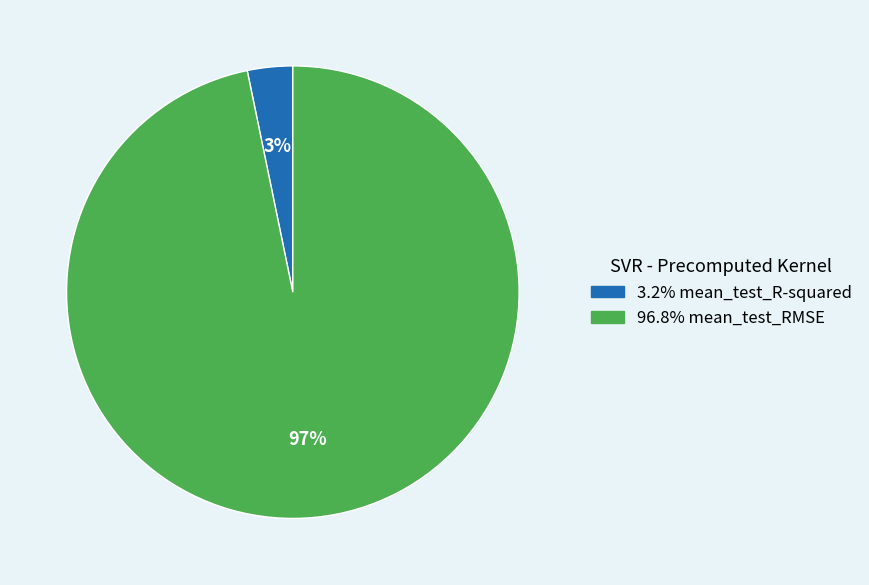

Does any single category account for the majority?

Yes